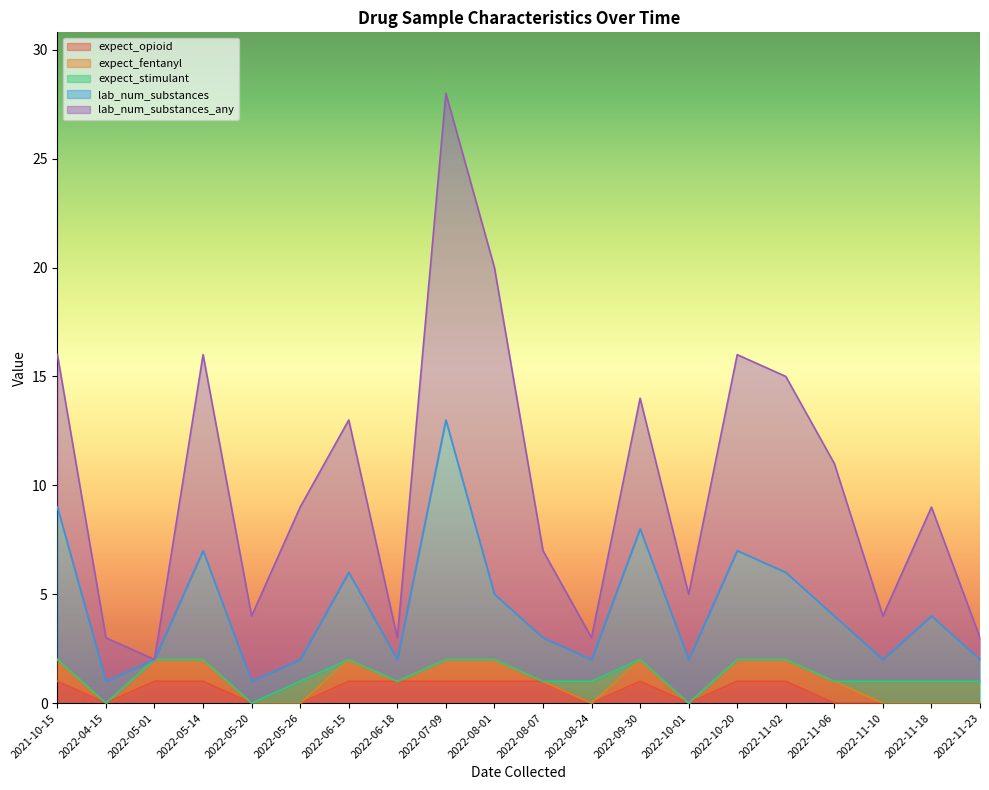

How many data points in lab_num_substances are above 3?

7